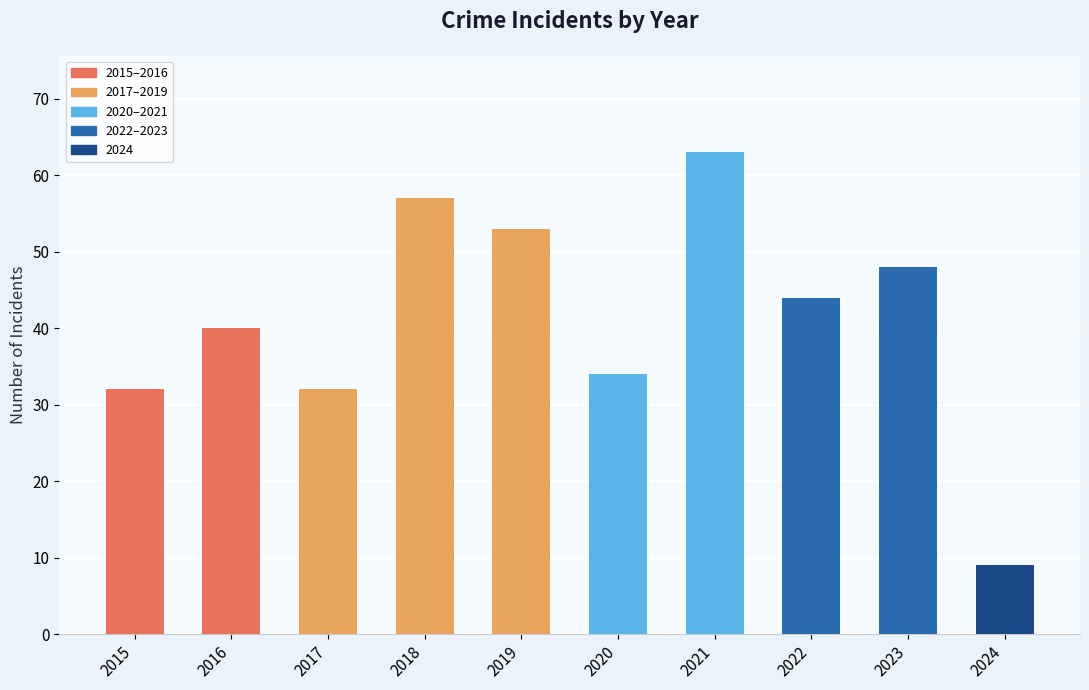

What is the change in value from 2015 to 2020?

+2